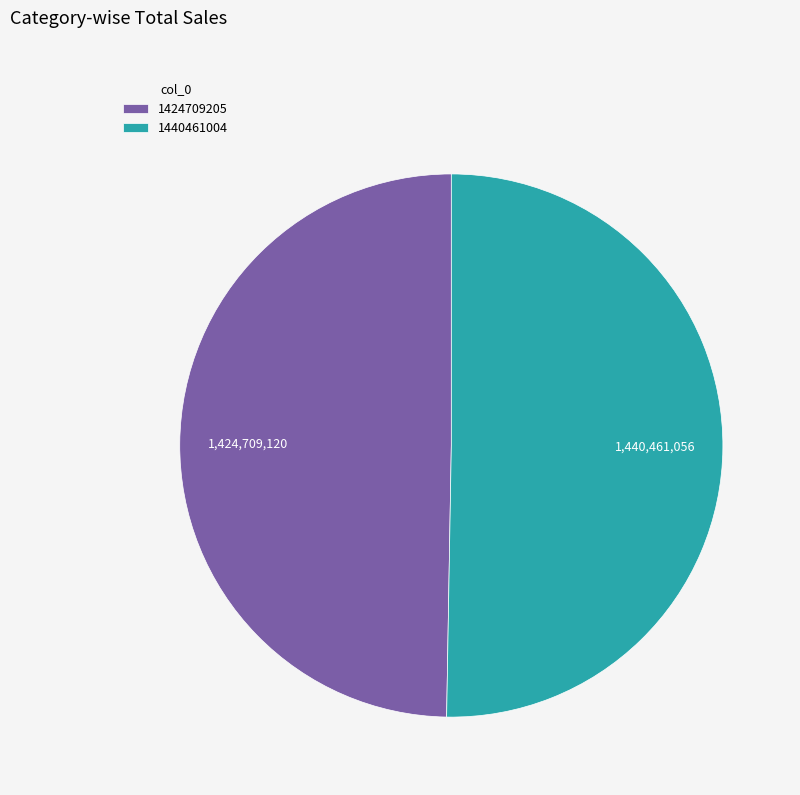

Do 1440461004 and 1424709205 together represent more than half of the pie?

Yes